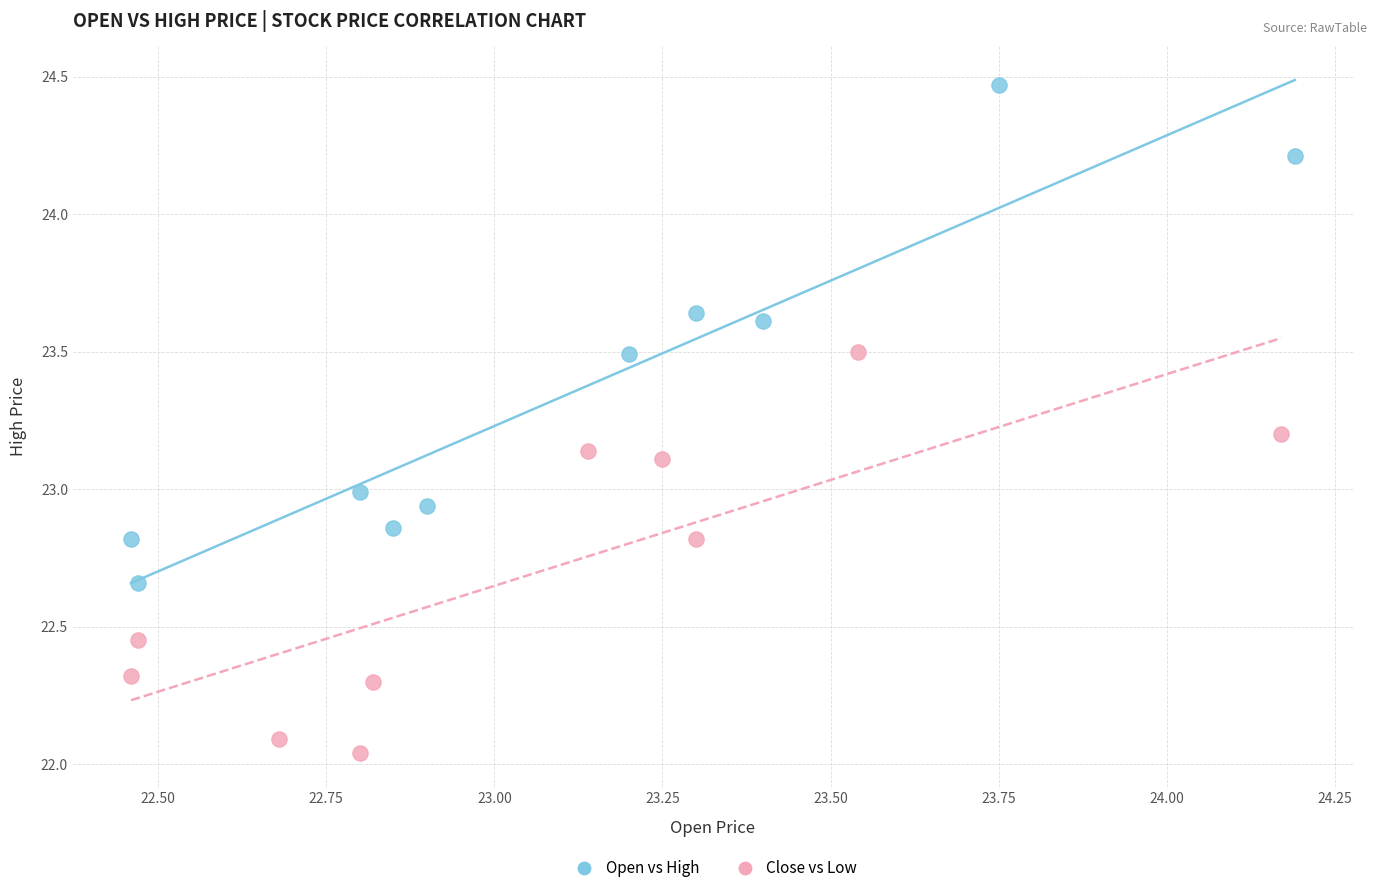

What are all the series names shown in the legend?

Open vs High, Close vs Low